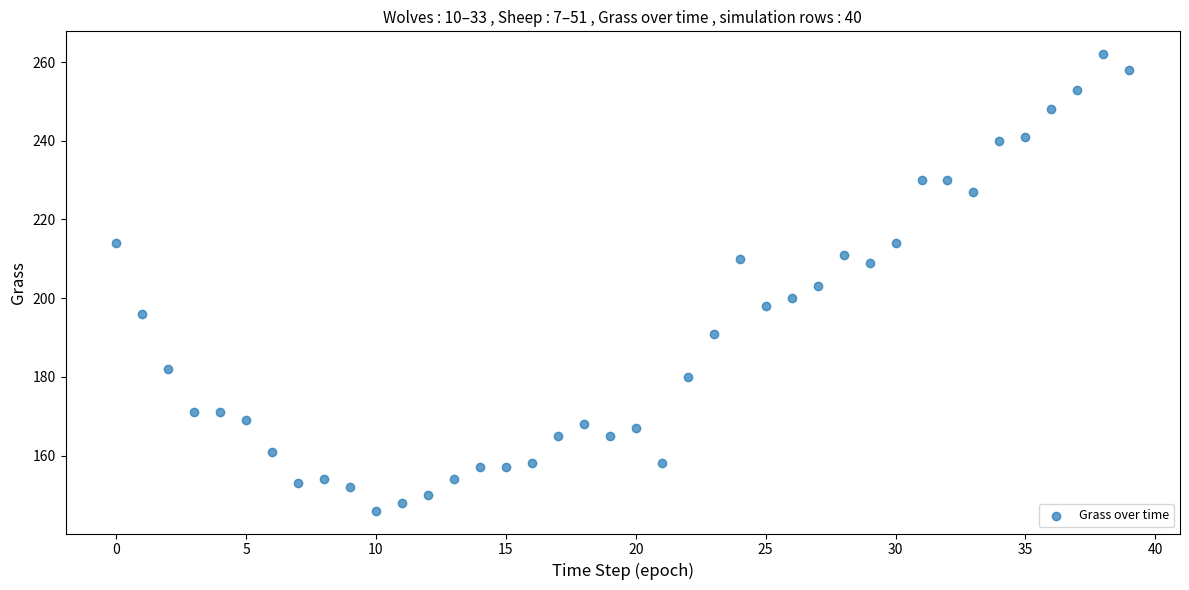

Count the number of points in this scatter plot.

40